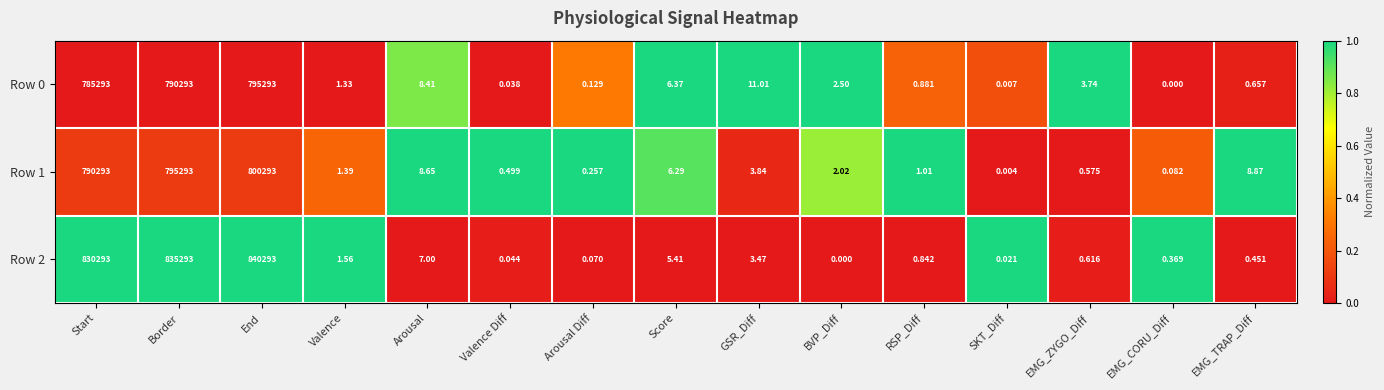

Which series has the widest spread of values?

Row 2